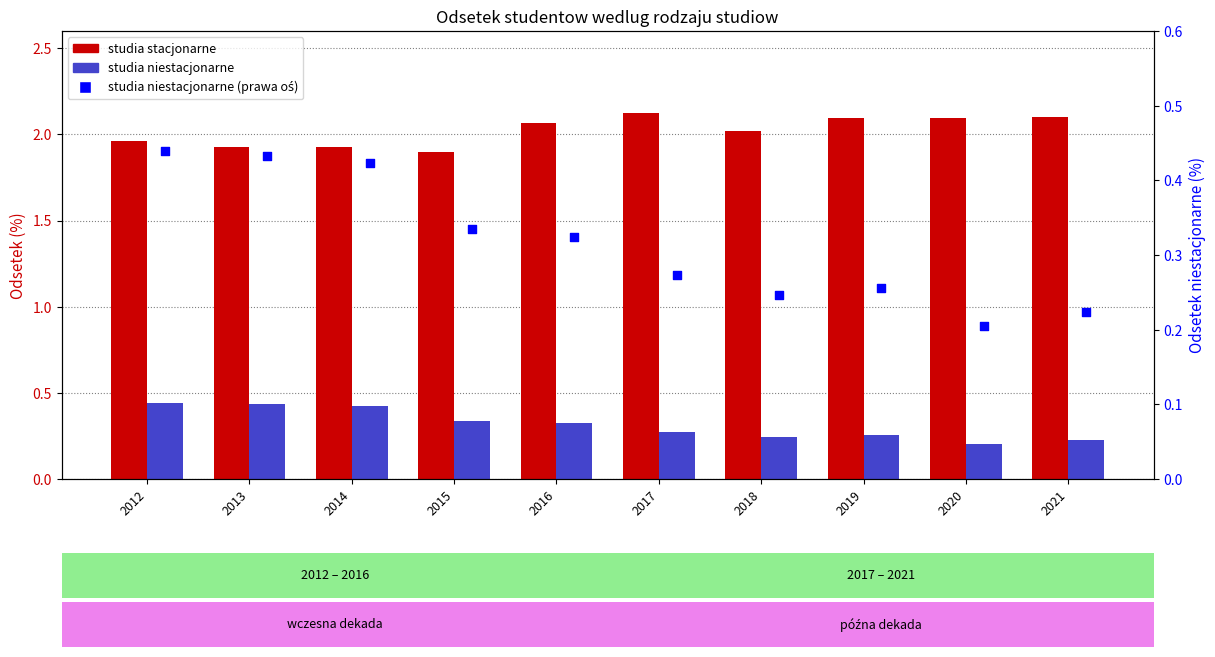

At how many categories does at least one series exceed 0?

10